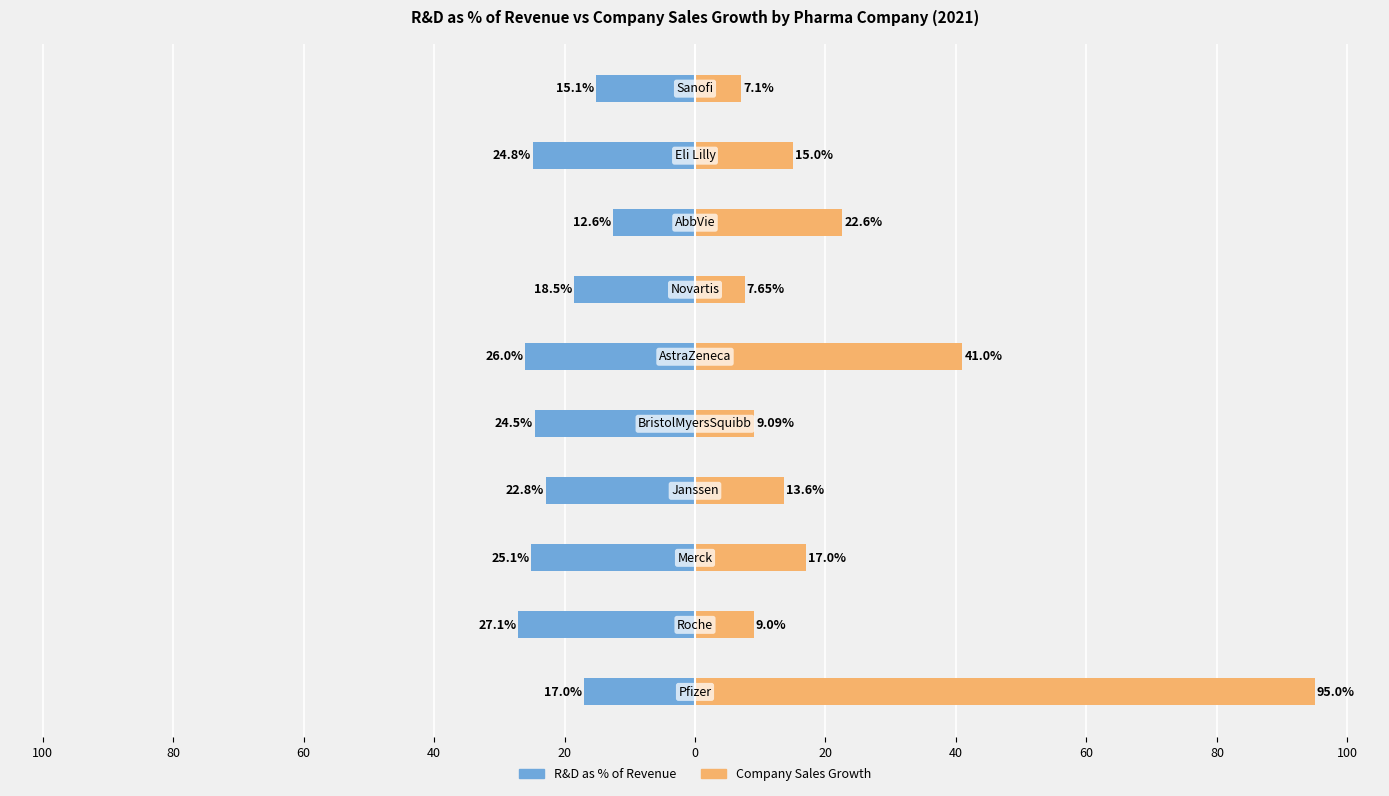

Reading left to right, extract all data points from this chart.

R&D as % of Revenue: -17.0	-27.1	-25.1	-22.8	-24.5	-26.0	-18.5	-12.6	-24.8	-15.1
Company Sales Growth: 95.0	9.0	17.0	13.6	9.1	41.0	7.7	22.6	15.0	7.1